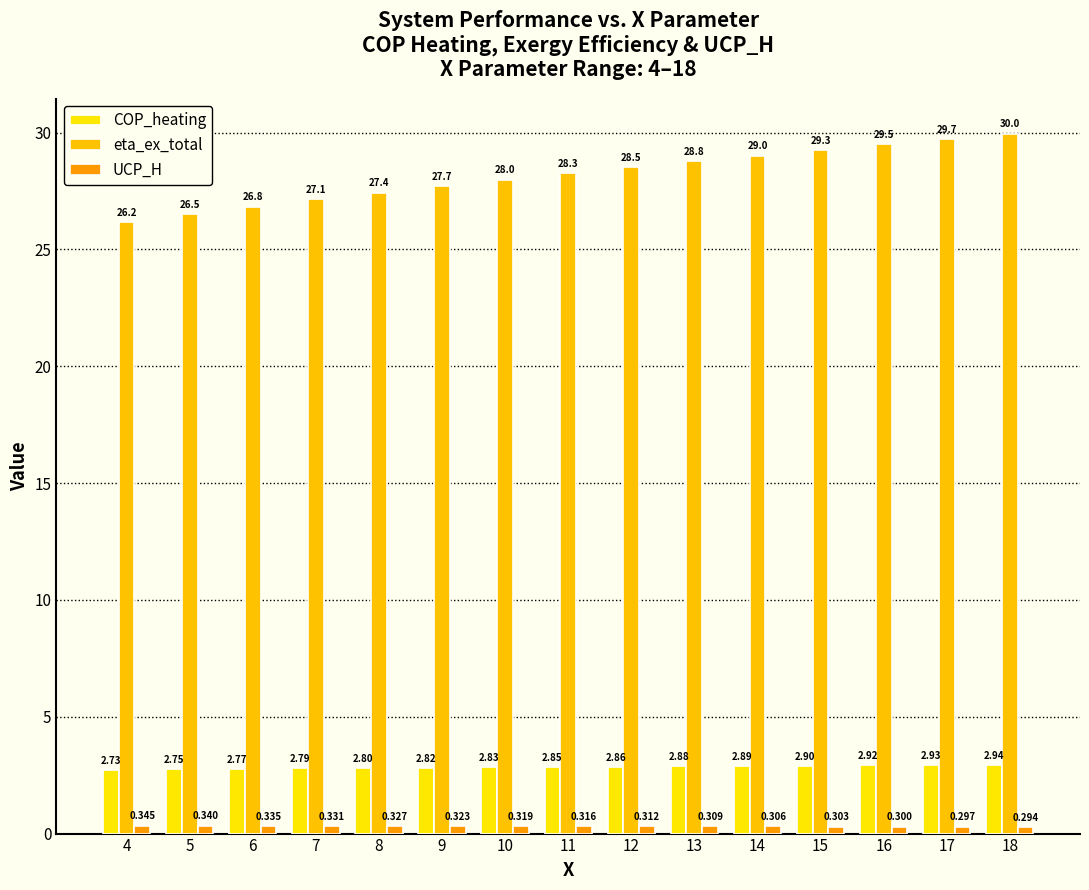

Reading left to right, what are all the values shown in this chart?

COP_heating: 4=2.7	5=2.7	6=2.8	7=2.8	8=2.8	9=2.8	10=2.8	11=2.8	12=2.9	13=2.9	14=2.9	15=2.9	16=2.9	17=2.9	18=2.9
eta_ex_total: 4=26.2	5=26.5	6=26.8	7=27.1	8=27.4	9=27.7	10=28.0	11=28.3	12=28.5	13=28.8	14=29.0	15=29.3	16=29.5	17=29.7	18=30.0
UCP_H: 4=0.3	5=0.3	6=0.3	7=0.3	8=0.3	9=0.3	10=0.3	11=0.3	12=0.3	13=0.3	14=0.3	15=0.3	16=0.3	17=0.3	18=0.3